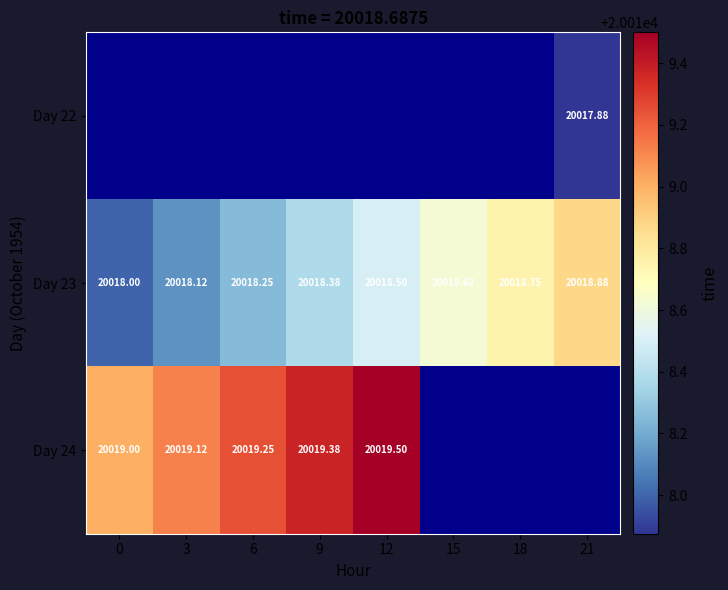

Read the Day 23 value at 6.

20018.2